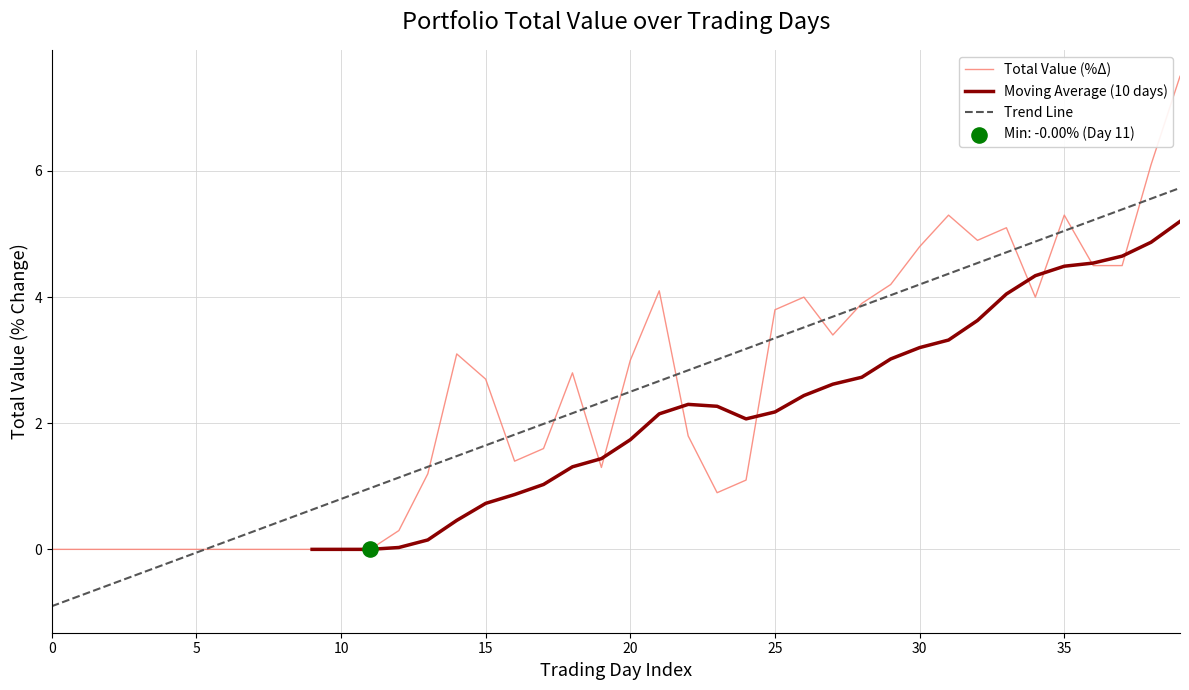

What is the lowest value of the Trend Line series?

-0.9